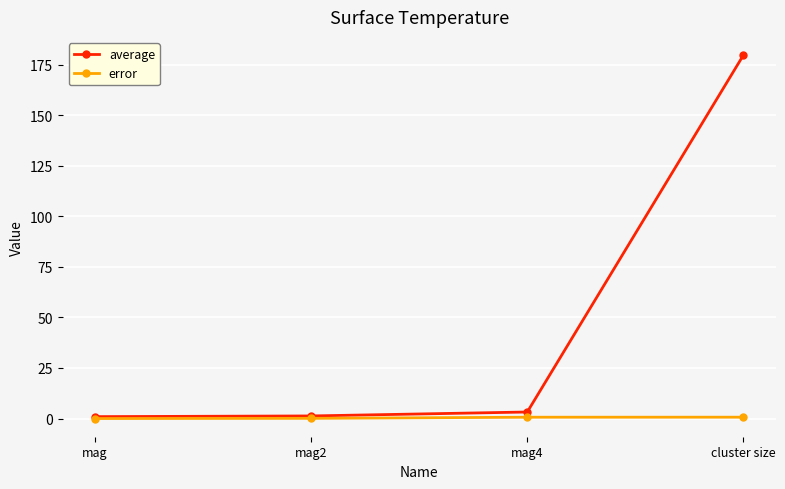

Is this an area chart (filled region under the line)?

No